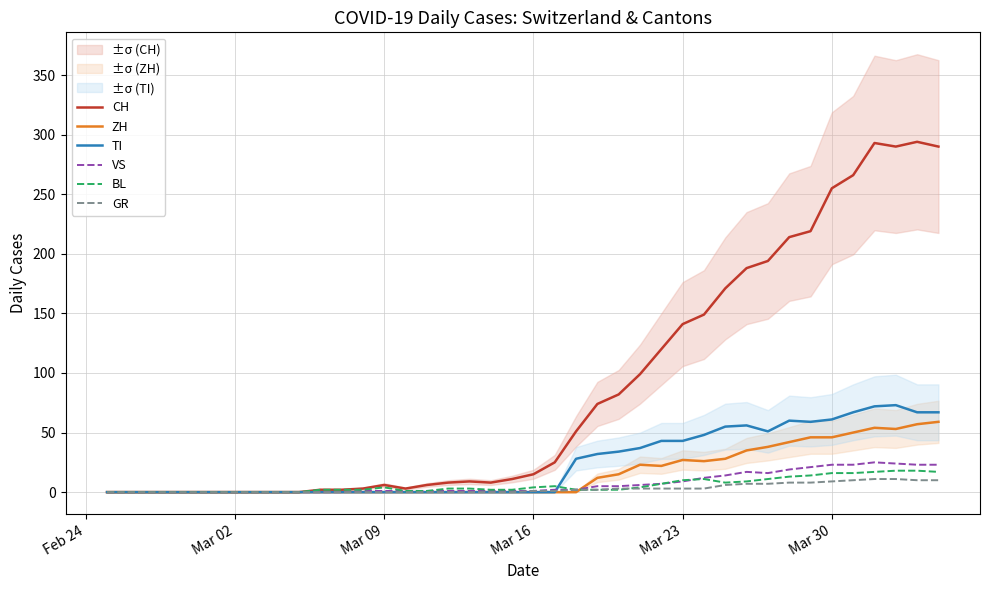

What is the highest value of the ZH series?

59